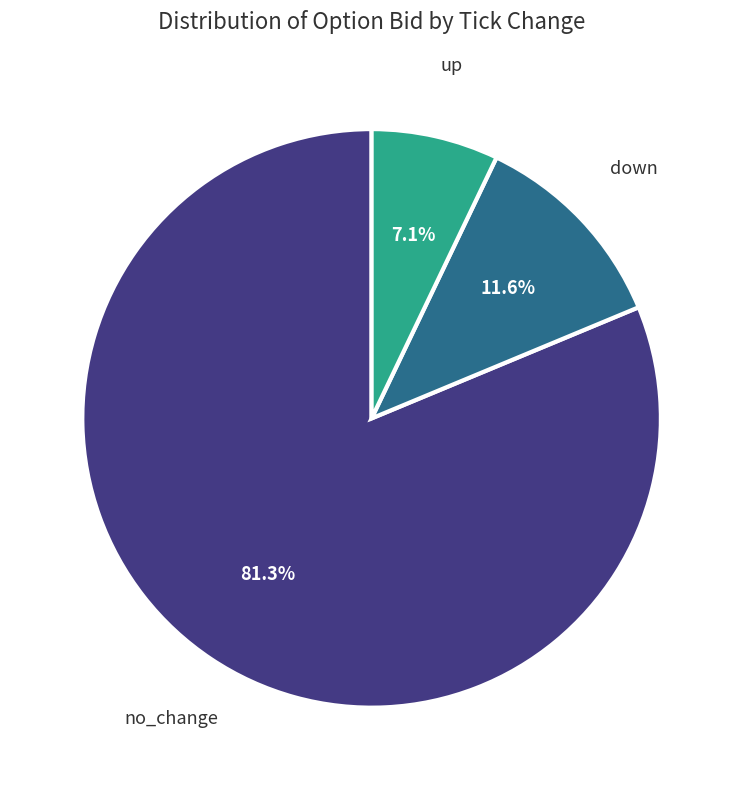

How much of the chart is everything except up?

92.9%